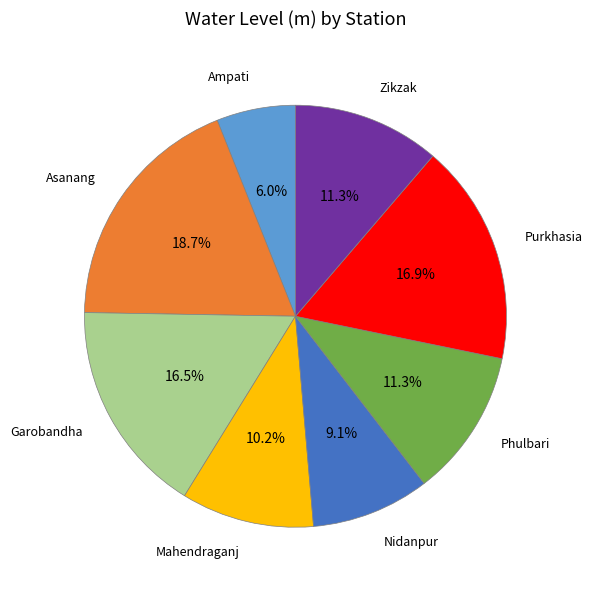

Do Nidanpur and Ampati together represent more than half of the pie?

No